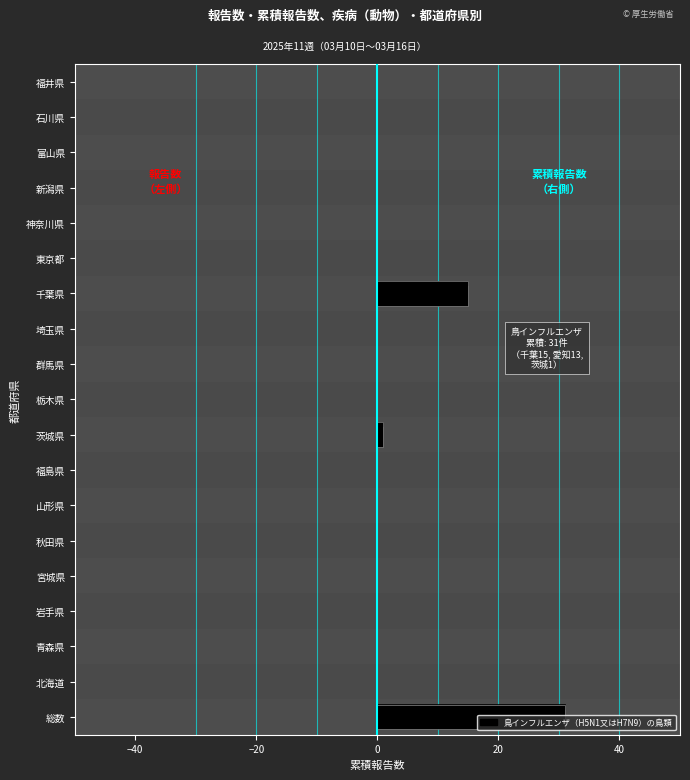

True or false: ペスト累積 has a value of 0.0 at 40.

False